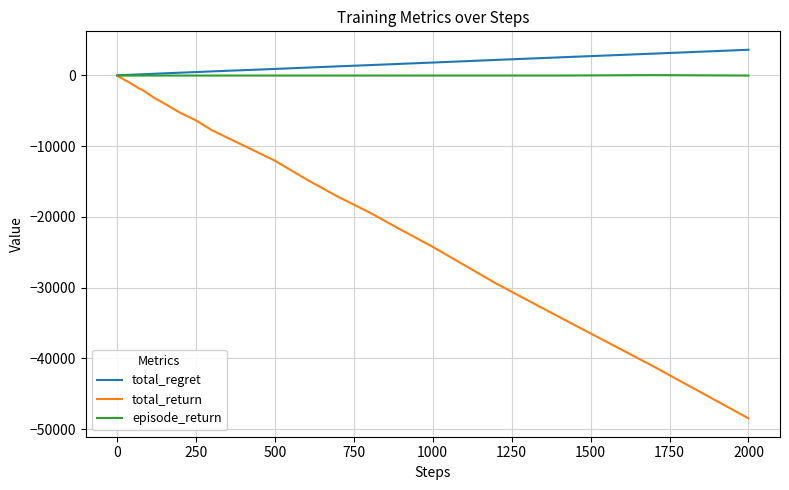

What is the smallest value displayed?

-48480